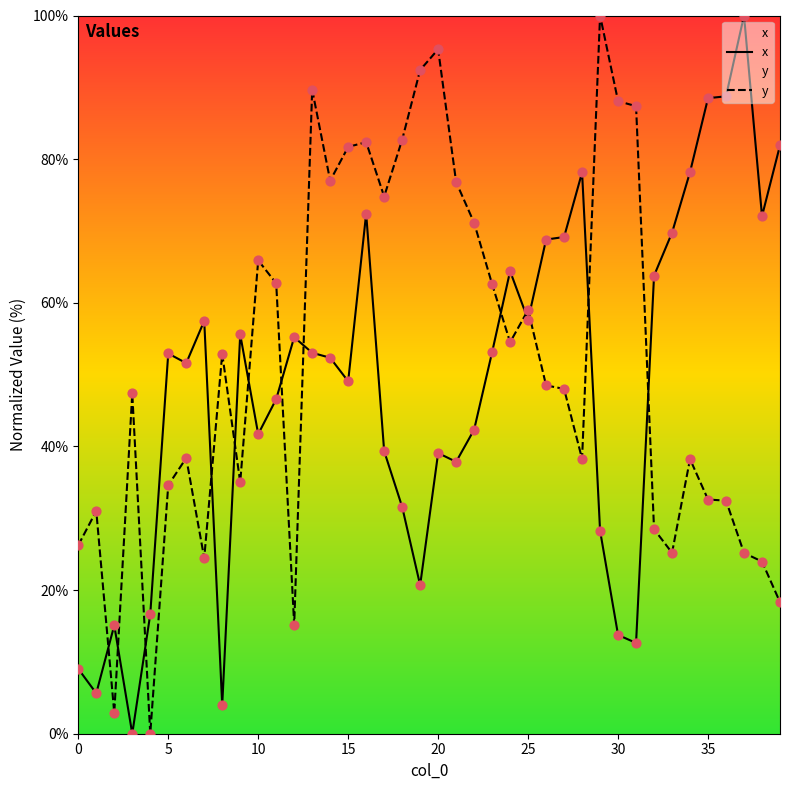

Which series has the largest total across all categories?

y